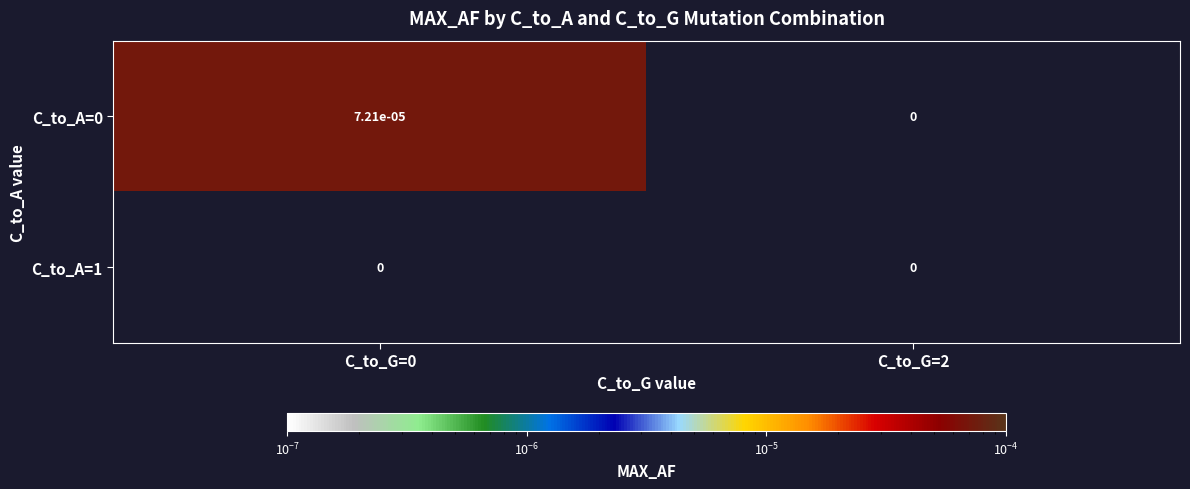

Is the value of C_to_A=1 at C_to_G=0 greater than the value of C_to_A=0 at C_to_G=0?

No